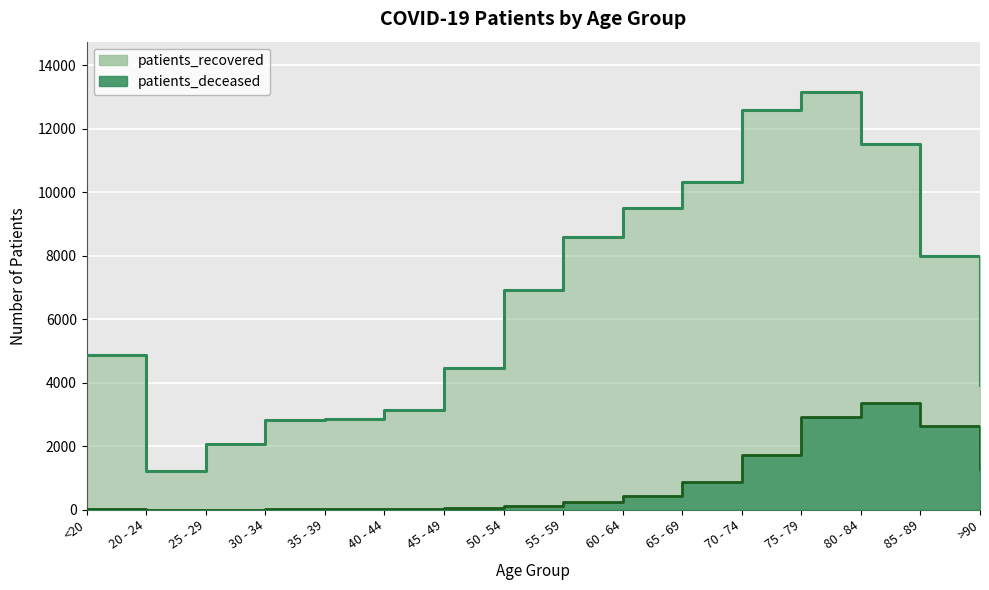

At which category does the chart reach its minimum across all series?

25 - 29